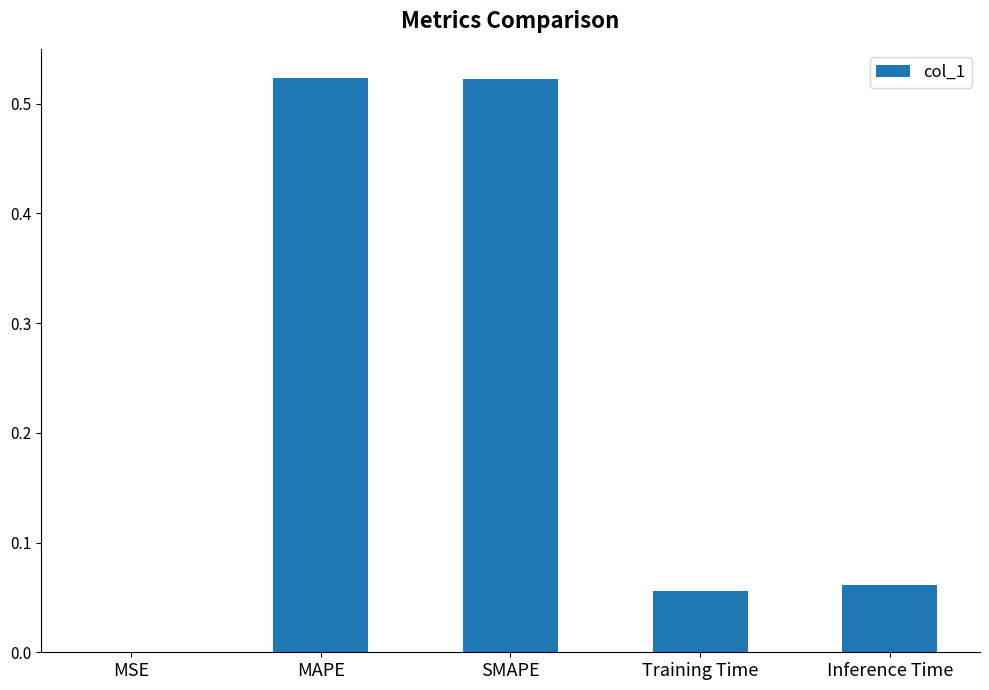

Which has a higher value, MAPE or MSE?

MAPE